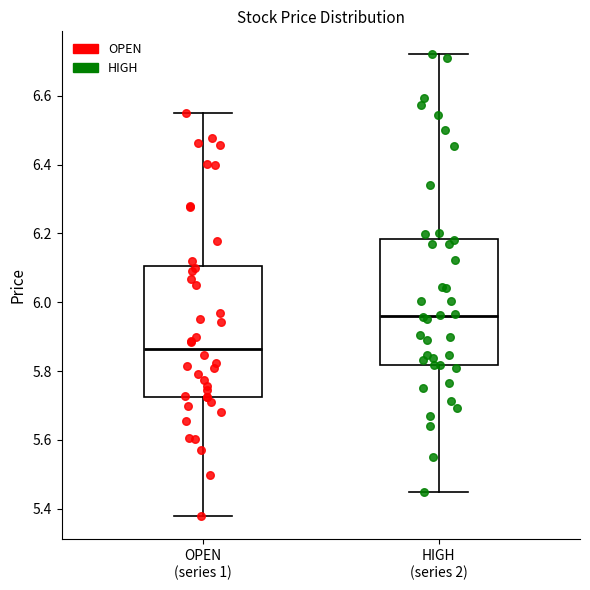

Reading left to right, transcribe this box plot: for each box, give where its median line is, the range the box spans, and where its two whiskers end, as read against the y-axis. The values are not printed on the chart, so give them approximately, as read against the axis.

OPEN (series 1): median 5.86, box 5.72 to 6.10, whiskers 5.38 to 6.56
HIGH (series 2): median 5.96, box 5.82 to 6.18, whiskers 5.44 to 6.72